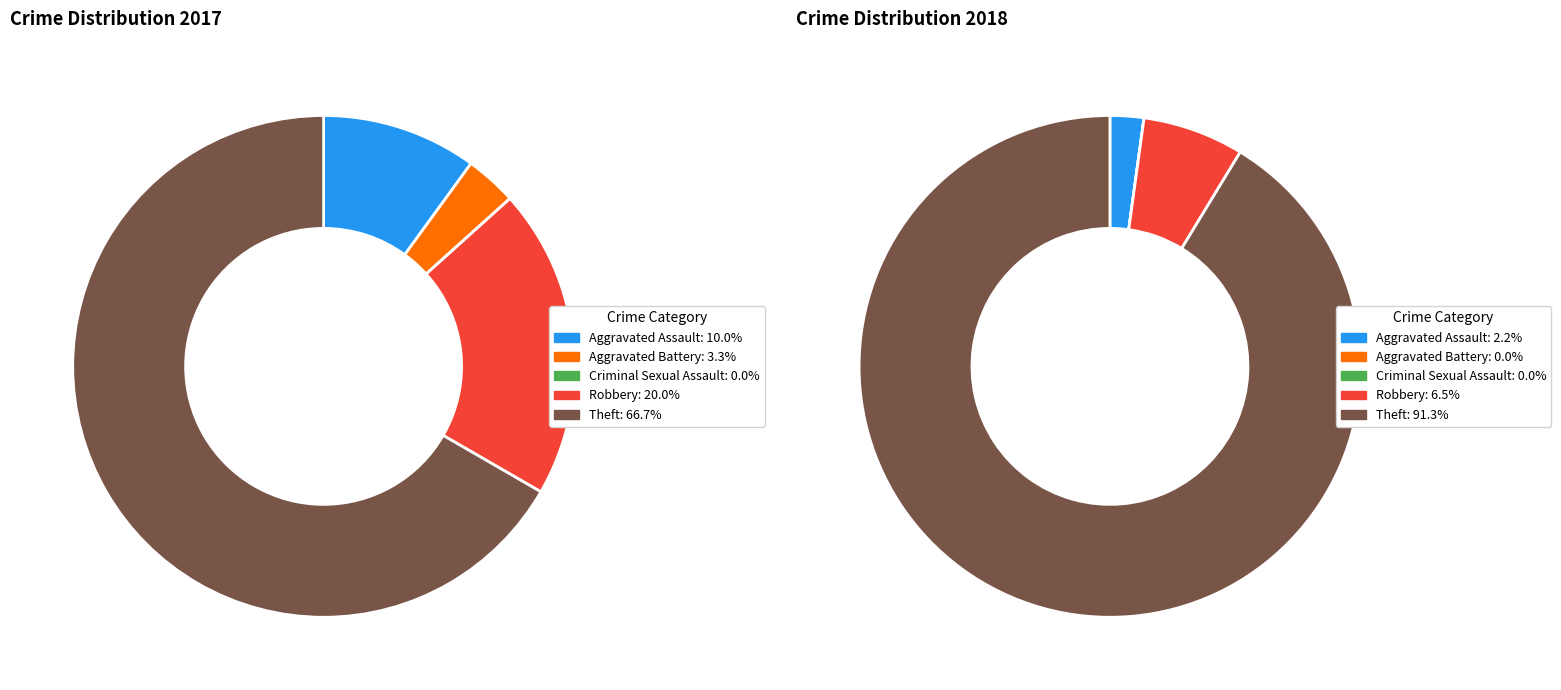

The 3 slice represents 20% of the pie. True or false?

True